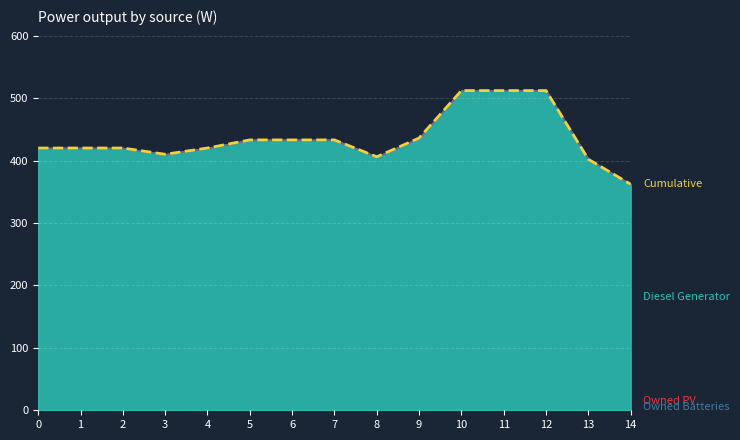

What is the difference between the second highest and minimum values?

150